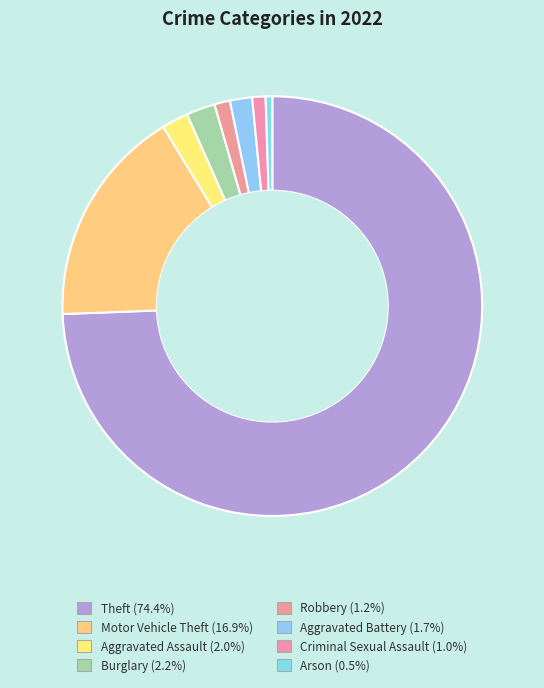

Is Aggravated Battery the majority of the pie?

No